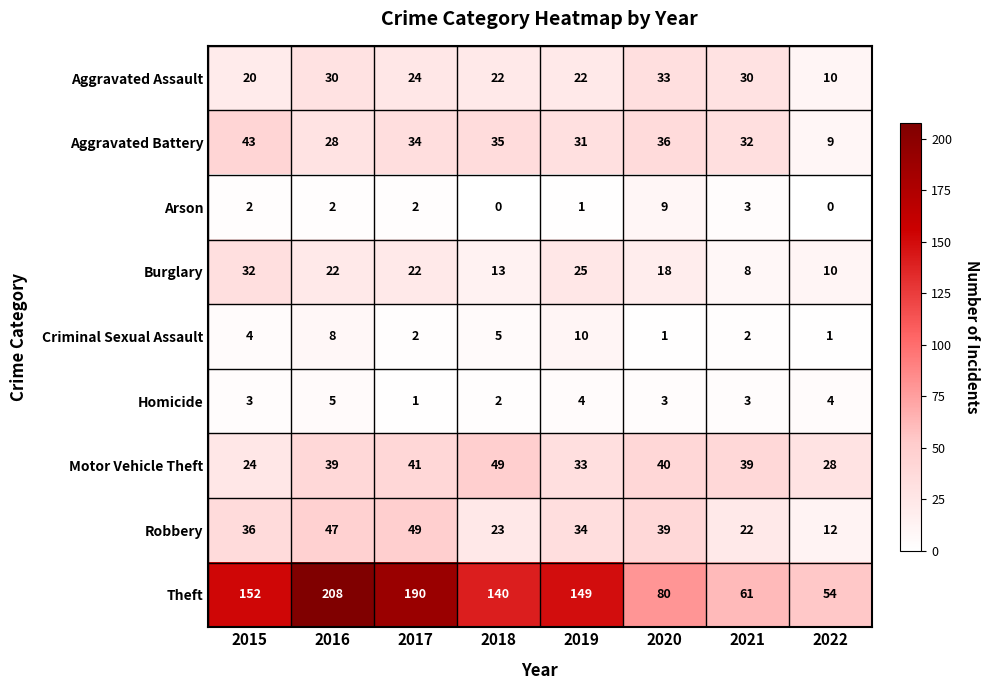

Between 2019 and 2020, which series saw the biggest shift?

Theft